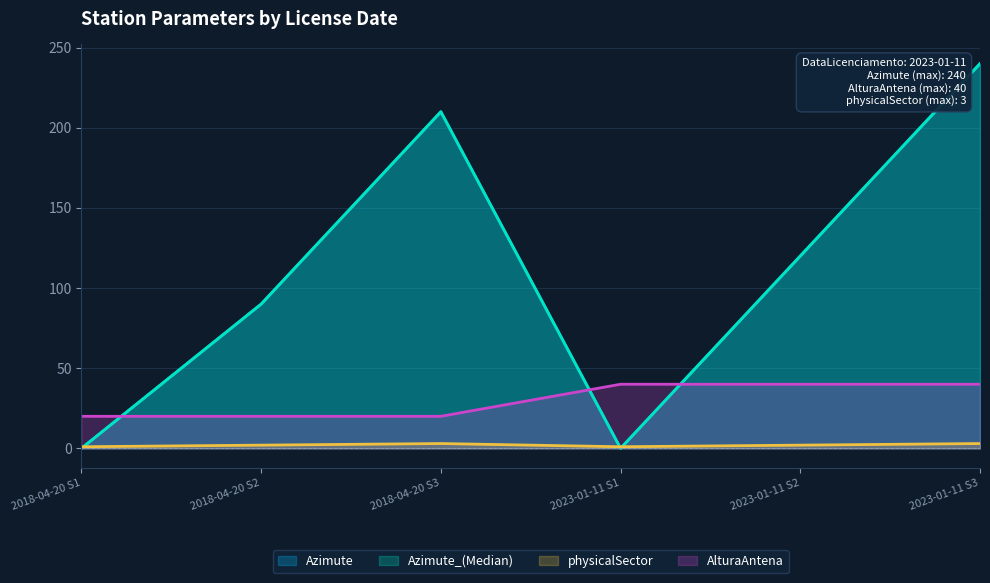

What is the spread (max minus min) of values at 2023-01-11?

40